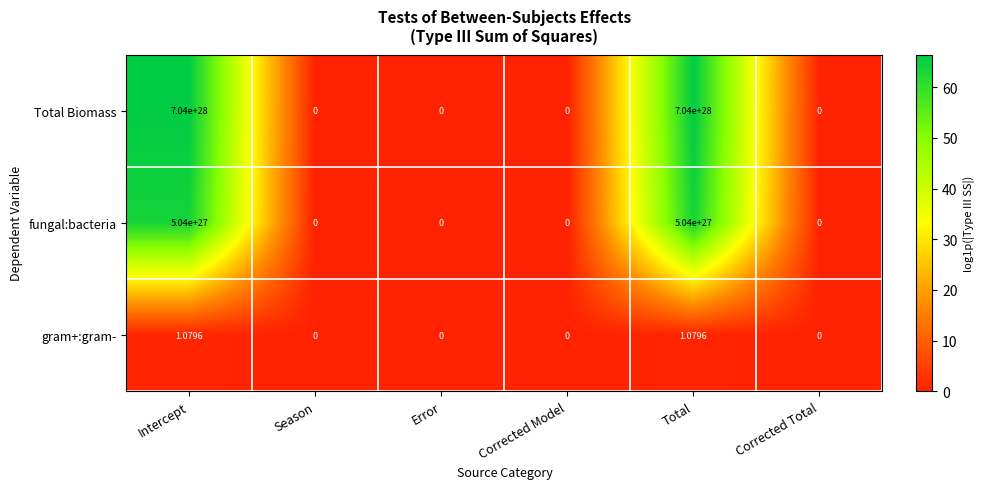

Which series has the widest spread of values?

Total Biomass